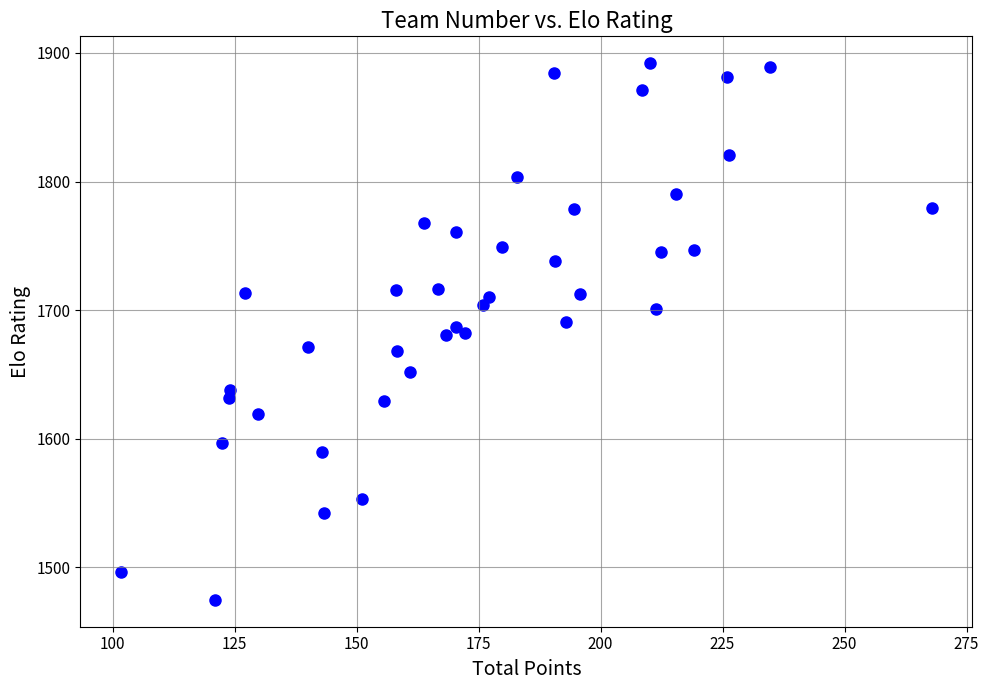

What is the range of Y values (max minus min)?

417.6